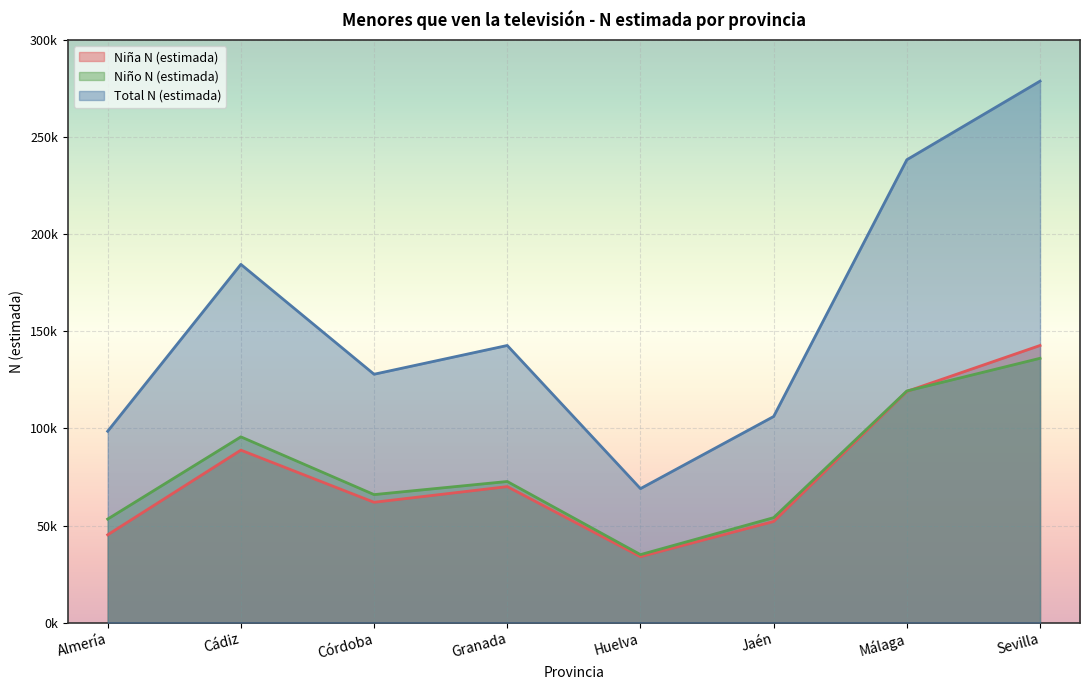

What are all the series names shown in the legend?

Niña N (estimada), Niño N (estimada), Total N (estimada)